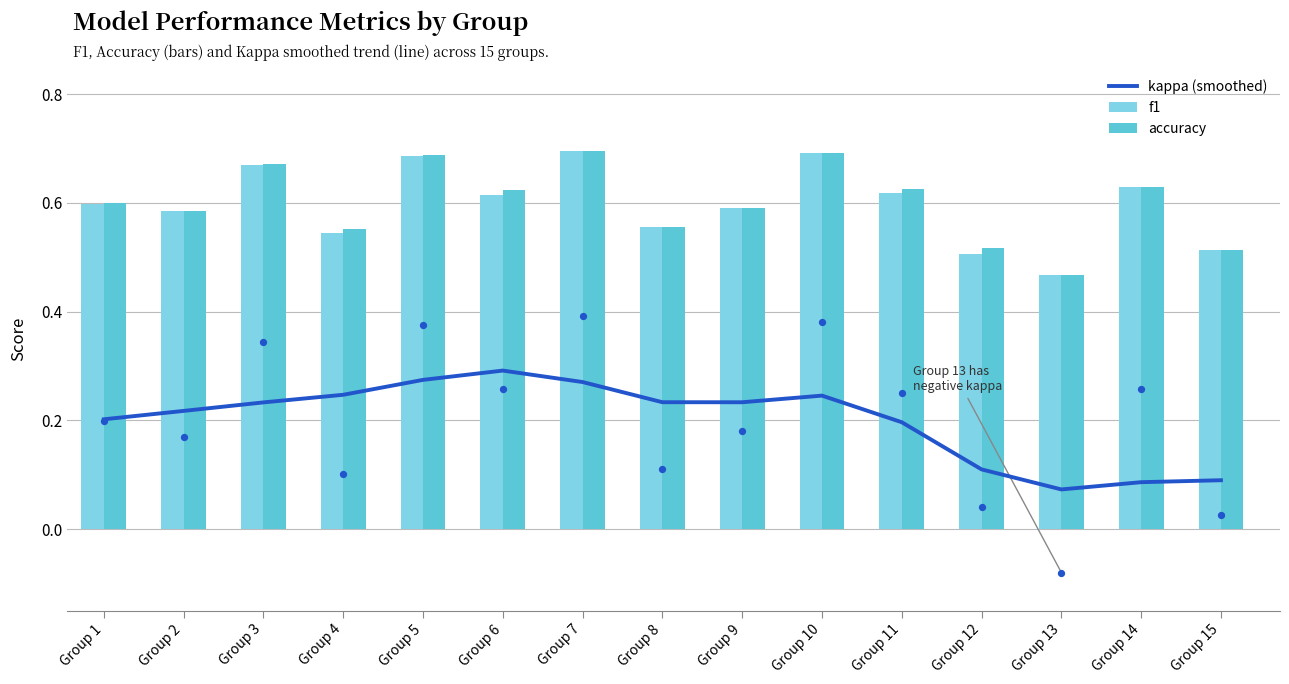

What is the total value across all series at Group 2?

1.4